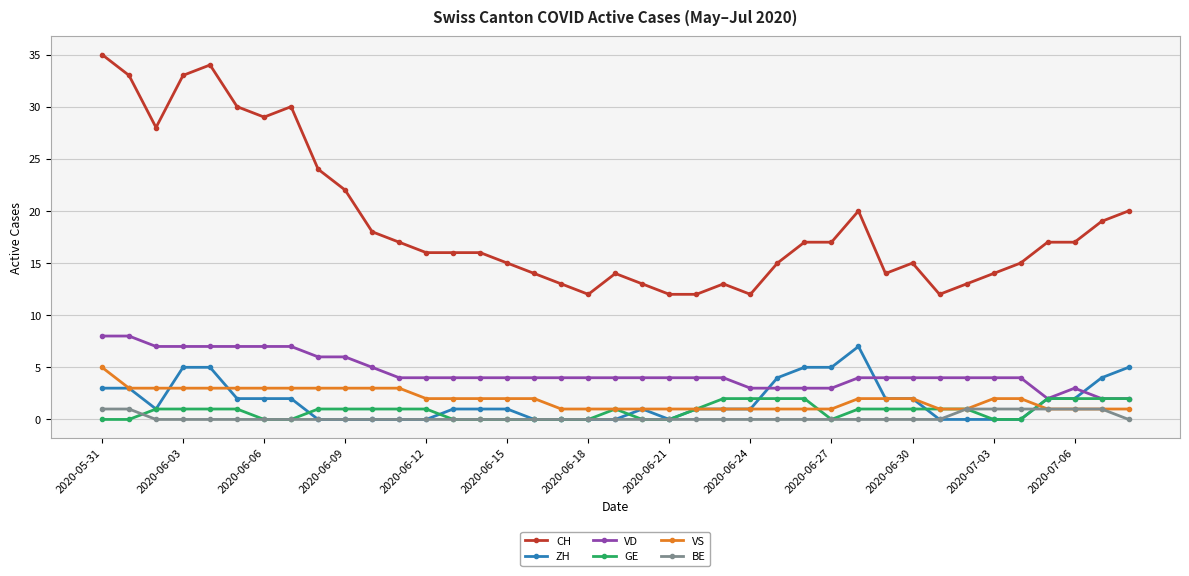

True or false: VS and VD intersect in this chart.

False